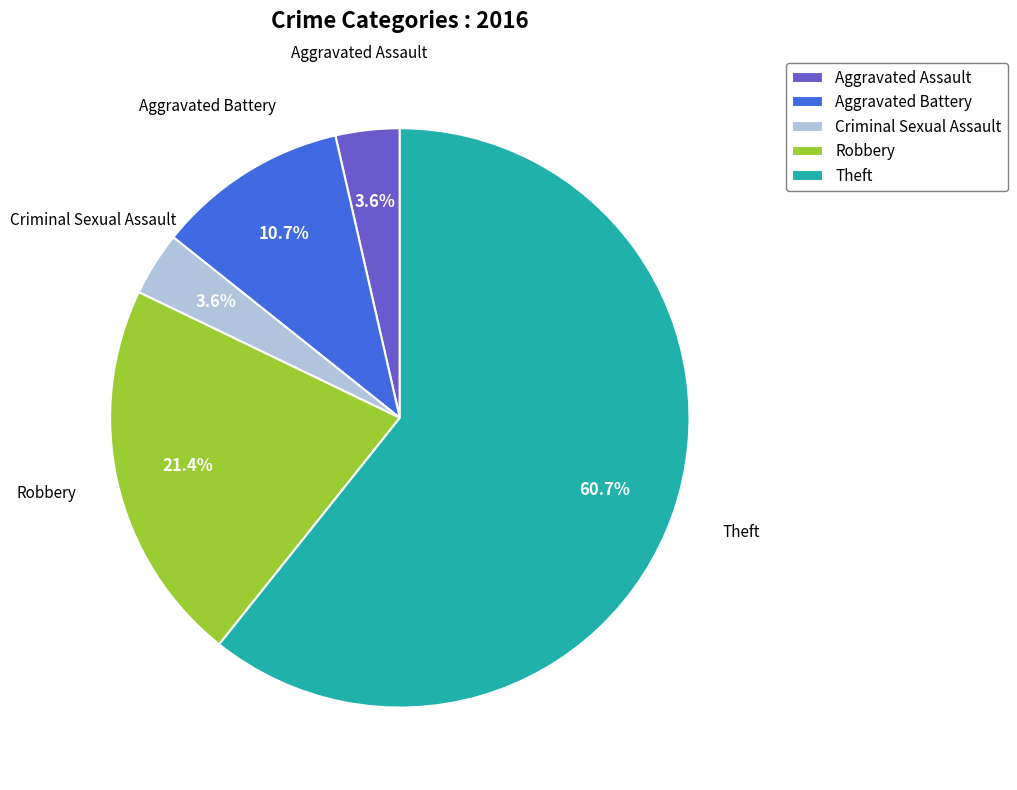

Between Criminal Sexual Assault and Aggravated Battery, which is larger?

Aggravated Battery